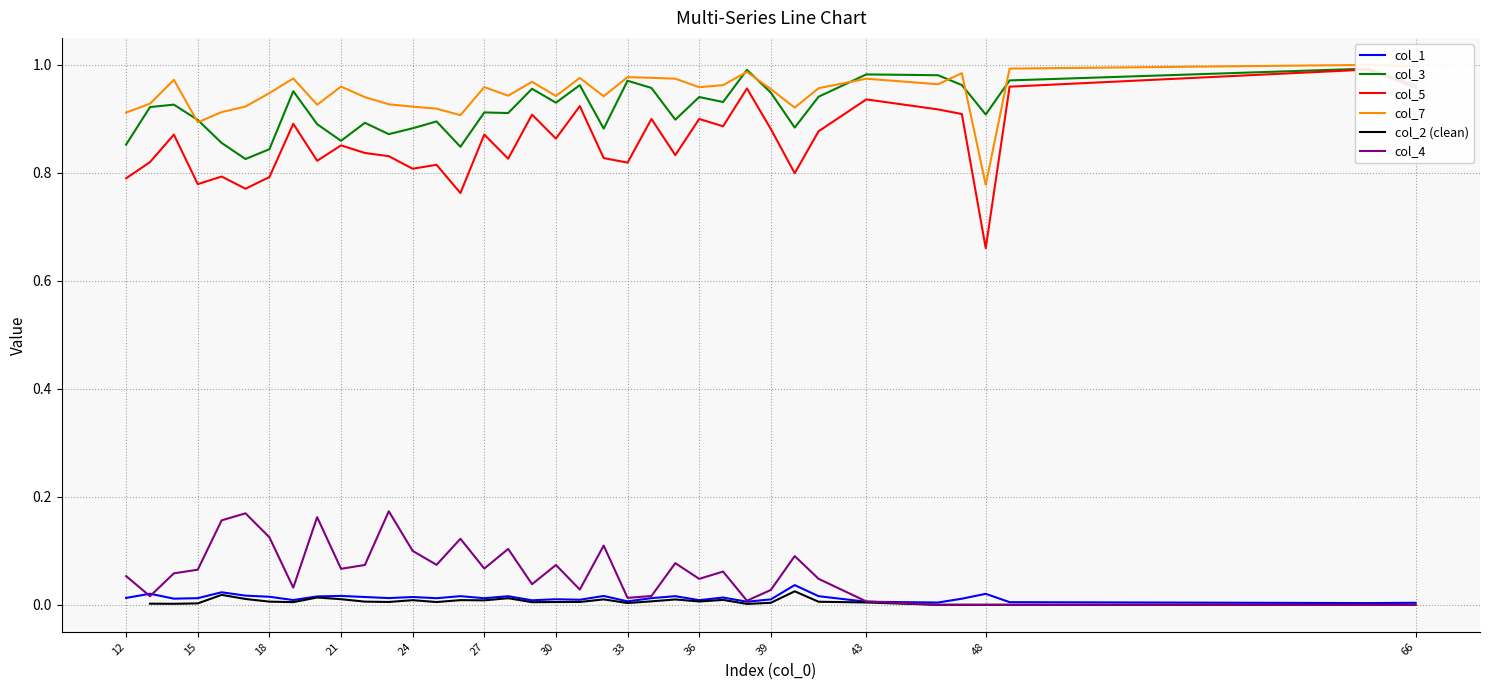

True or false: col_1 has a value of 0.0 at 66.

True